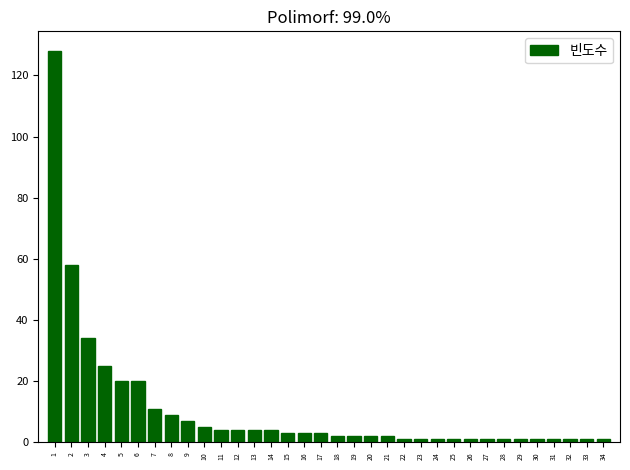

What is the greatest value displayed?

128